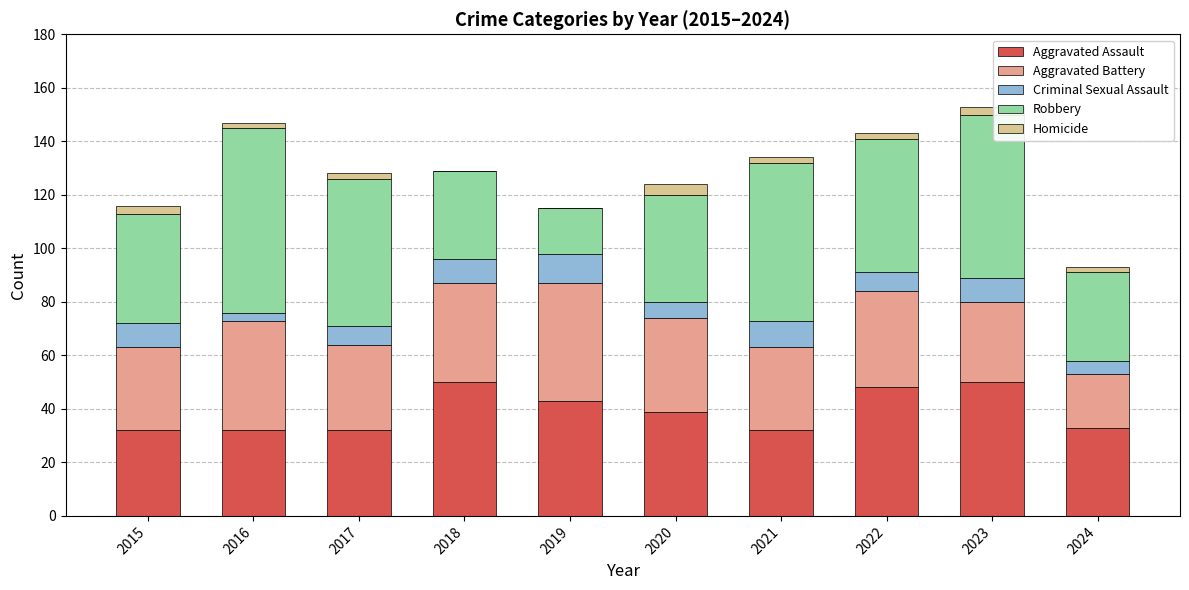

Are the bars horizontal?

No